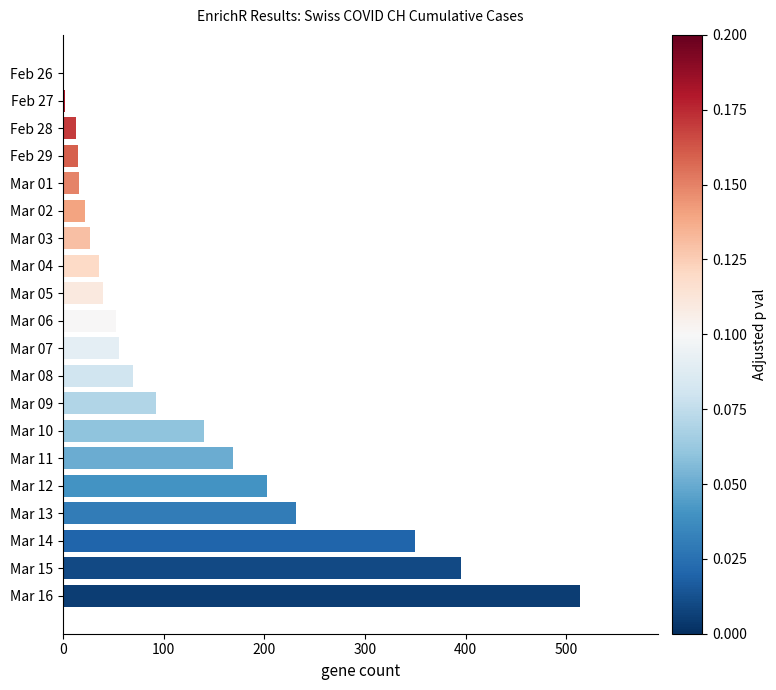

Is it true that the value at Mar 11 is 169?

True